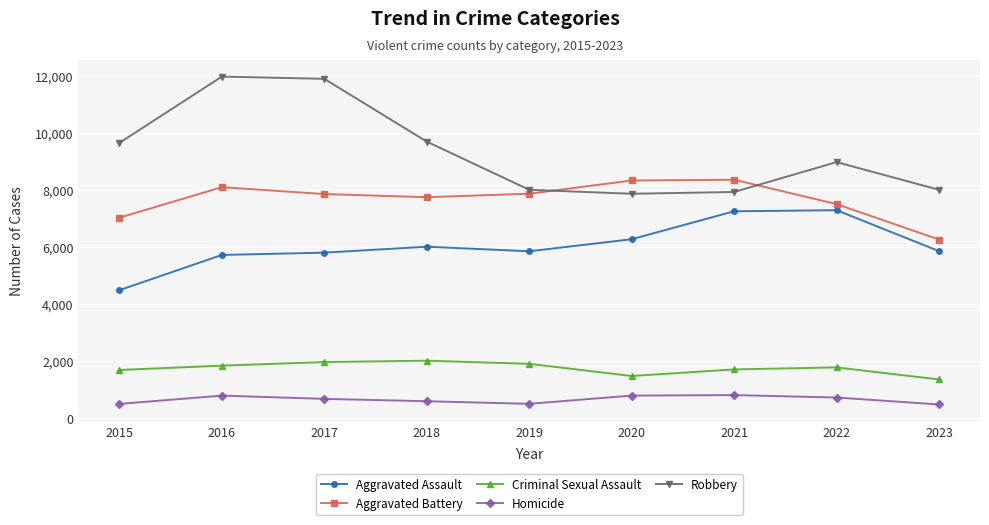

What is the difference between the maximum and minimum values in the Aggravated Assault series?

2800